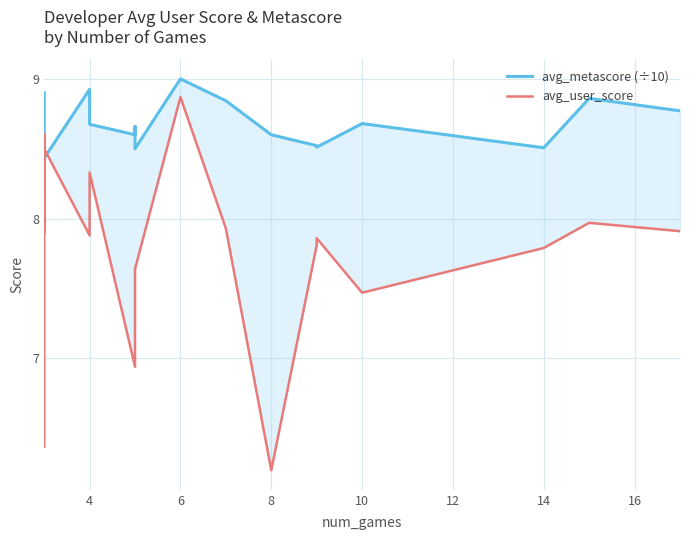

How many values in the avg_user_score series are below 7?

3